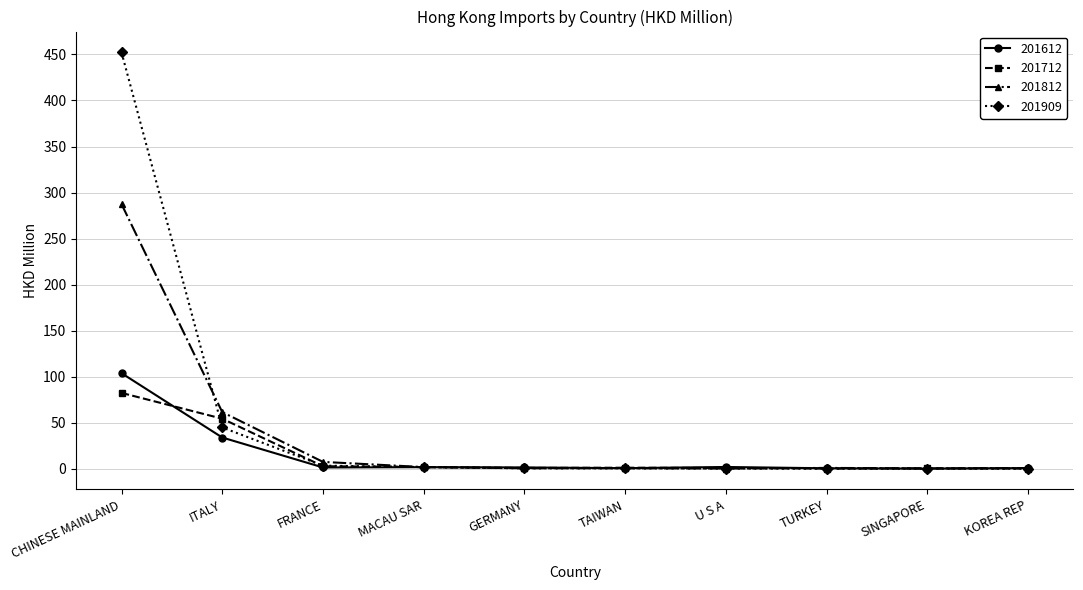

Rank the series by their maximum value, from highest to lowest.

201909, 201812, 201612, 201712